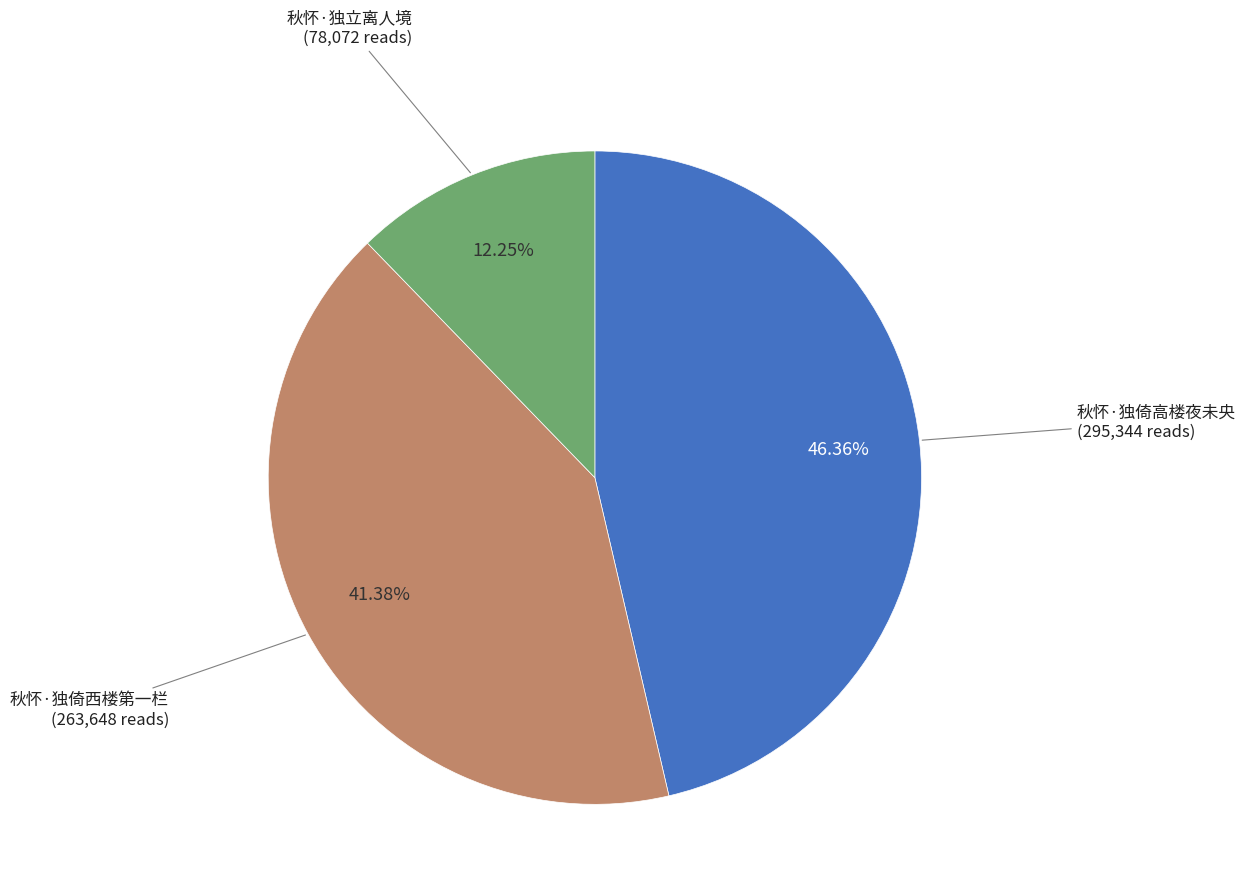

To the nearest percent, what is the difference between the 秋怀·独立离人境 and 秋怀·独倚高楼夜未央 slice percentages?

34%